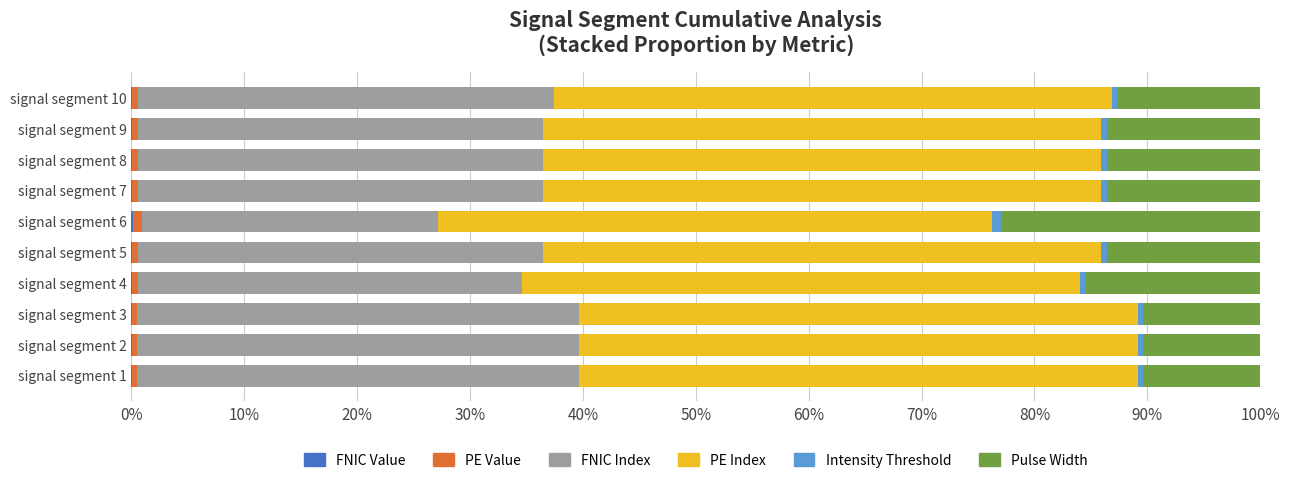

Reading left to right, list all the values displayed in this chart.

FNIC Value: 0.0	0.0	0.0	0.0	0.0	0.0	0.0	0.0	0.0	0.0
PE Value: 0.0	0.0	0.0	0.0	0.0	0.0	0.0	0.0	0.0	0.0
FNIC Index: 0.4	0.4	0.4	0.3	0.4	0.3	0.4	0.4	0.4	0.4
PE Index: 0.5	0.5	0.5	0.5	0.5	0.5	0.5	0.5	0.5	0.5
Intensity Threshold: 0.0	0.0	0.0	0.0	0.0	0.0	0.0	0.0	0.0	0.0
Pulse Width: 0.1	0.1	0.1	0.2	0.1	0.2	0.1	0.1	0.1	0.1